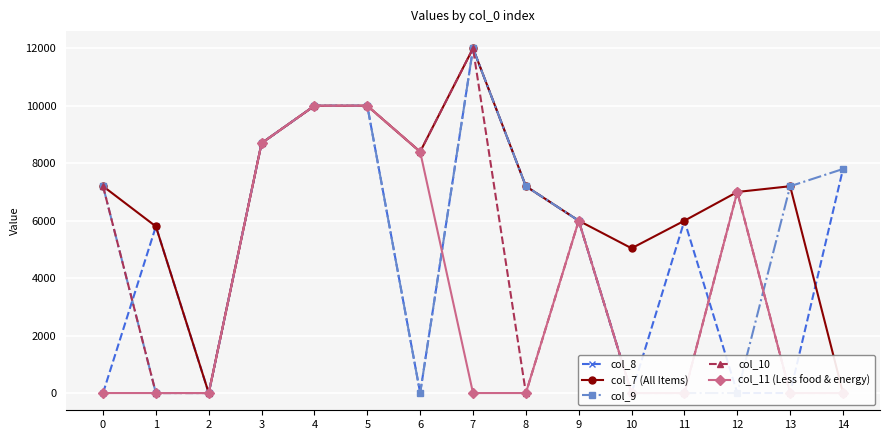

Where do col_10 and col_9 first cross each other?

12 and 13